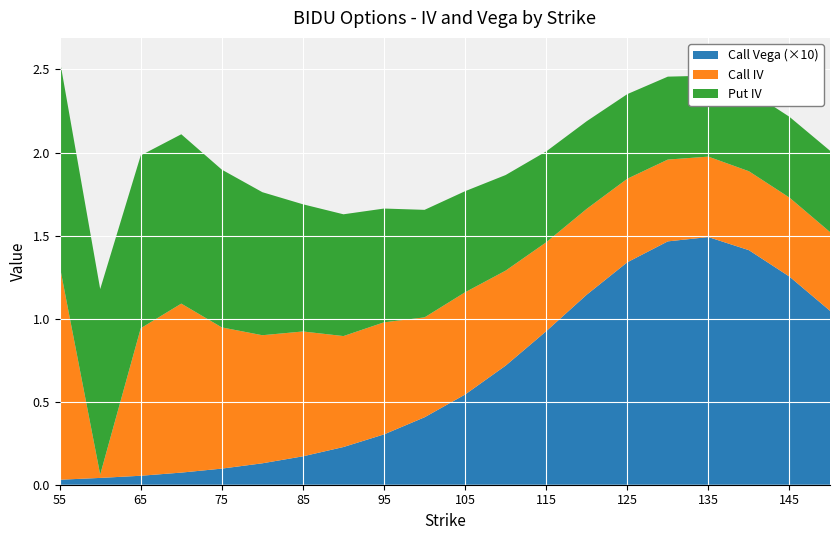

Reading right to left, list all the values displayed in this chart.

Call IV: 0.5	0.5	0.5	0.5	0.5	0.5	0.5	0.5	0.6	0.6	0.6	0.7	0.7	0.8	0.8	0.8	1.0	0.9	0.0	1.3
Put IV: 0.5	0.5	0.5	0.5	0.5	0.5	0.5	0.5	0.6	0.6	0.6	0.7	0.7	0.8	0.9	0.9	1.0	1.0	1.1	1.2
Call Vega: 0.1	0.1	0.1	0.1	0.1	0.1	0.1	0.1	0.1	0.1	0.0	0.0	0.0	0.0	0.0	0.0	0.0	0.0	0.0	0.0